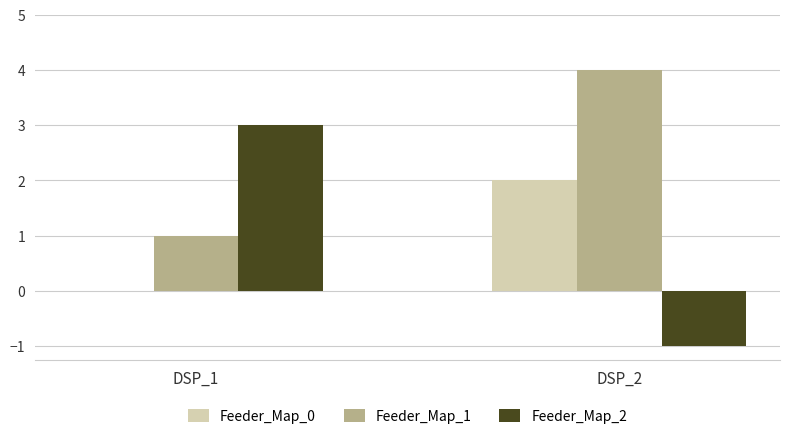

What is the maximum value shown in the chart?

4